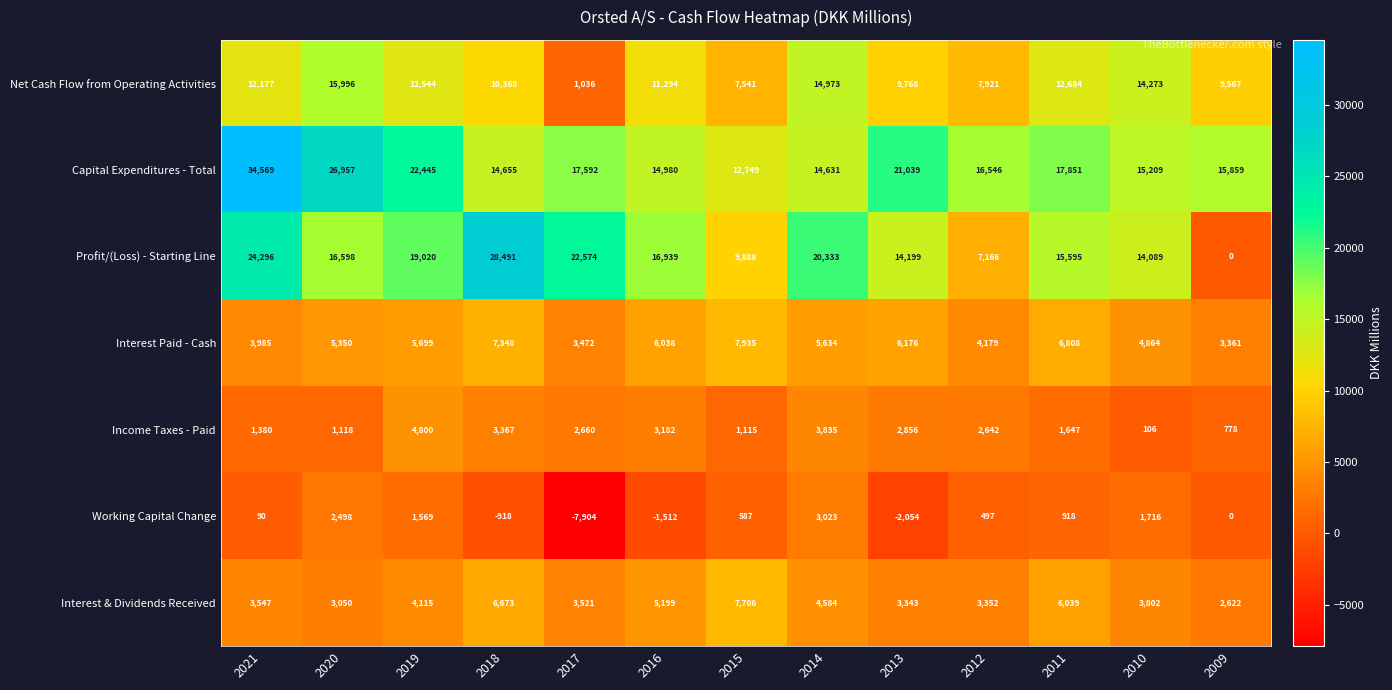

What is the difference between the second highest and minimum values in the Profit/(Loss) - Starting Line series?

24296